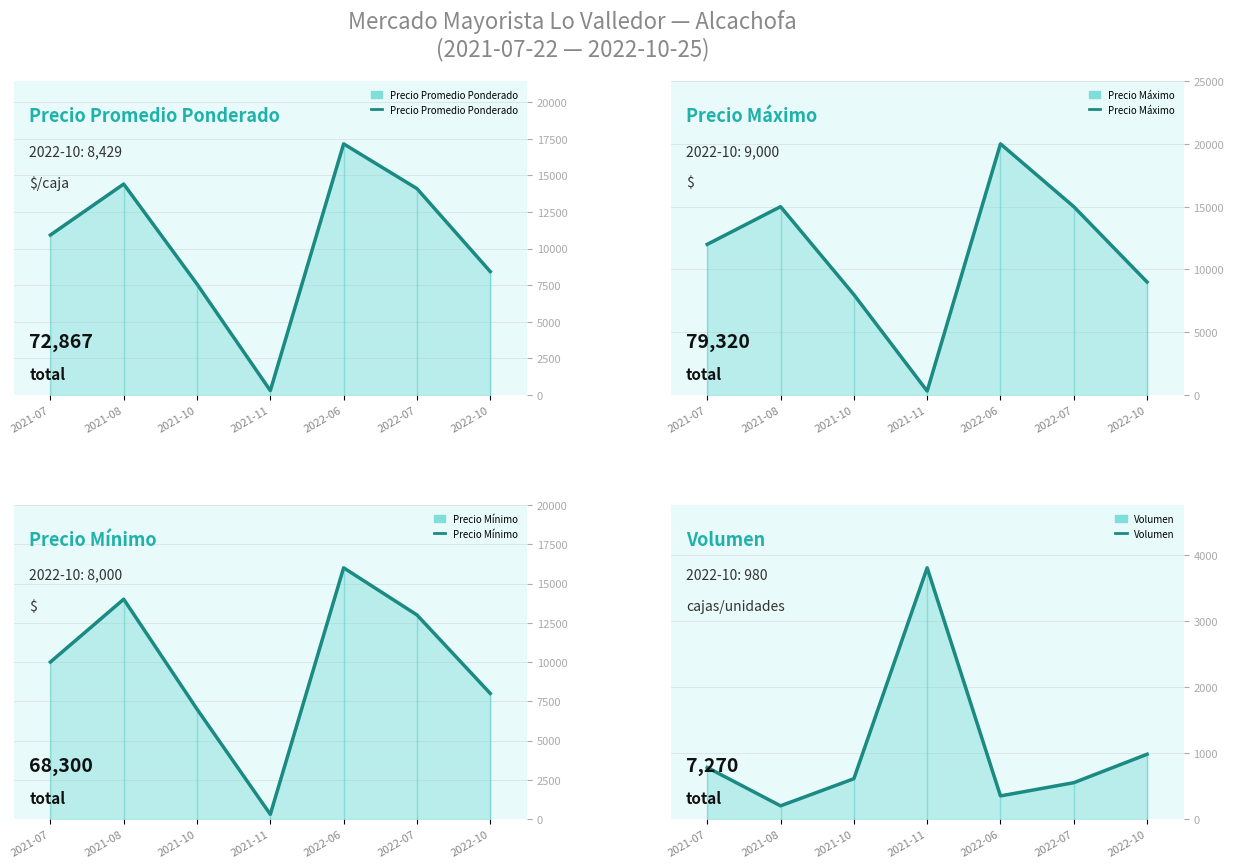

What is the lowest value of the Precio Mínimo series?

300